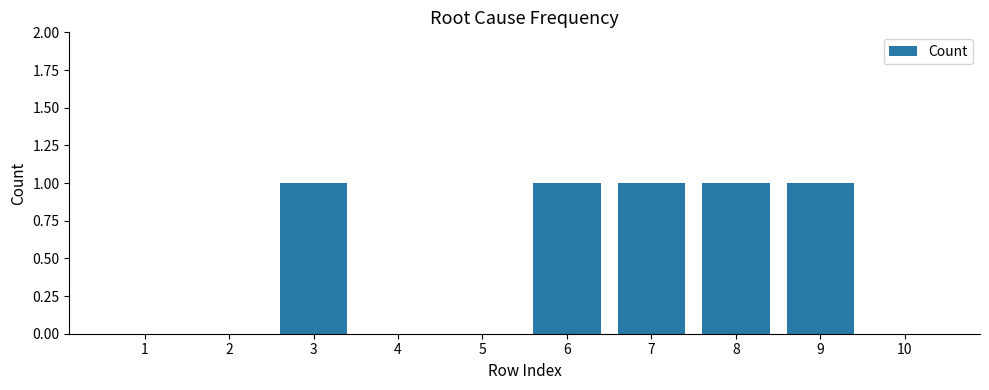

Reading left to right, what are all the values shown in this chart?

1=0	2=0	3=1	4=0	5=0	6=1	7=1	8=1	9=1	10=0